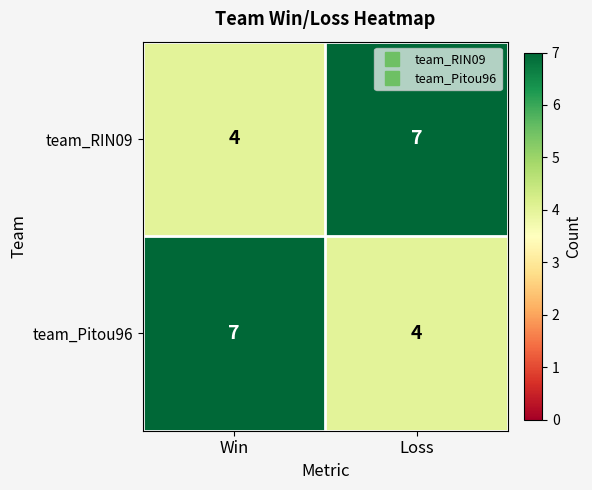

How many distinct data groups are displayed?

2